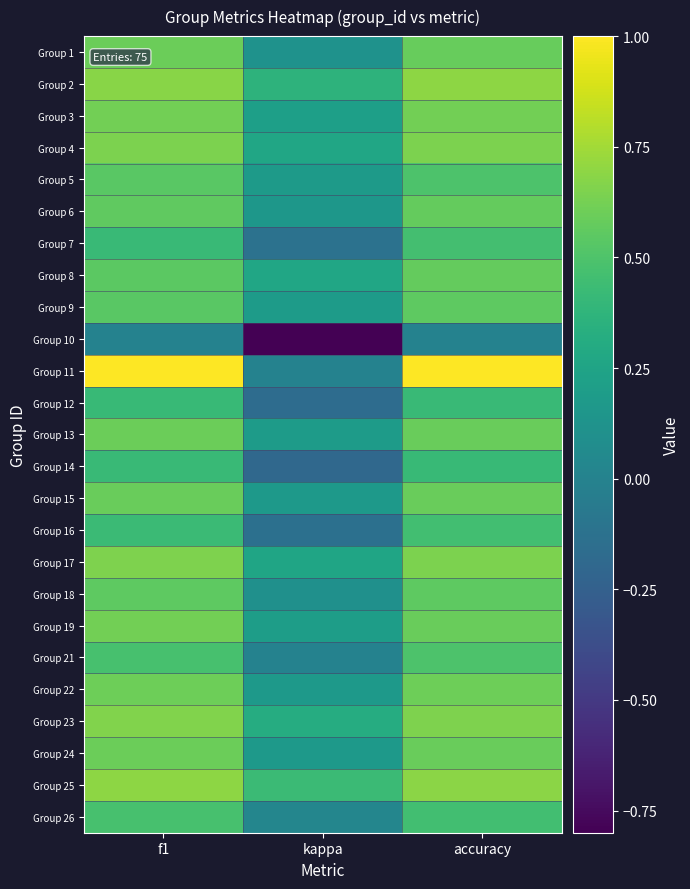

How many series are shown in this chart?

25